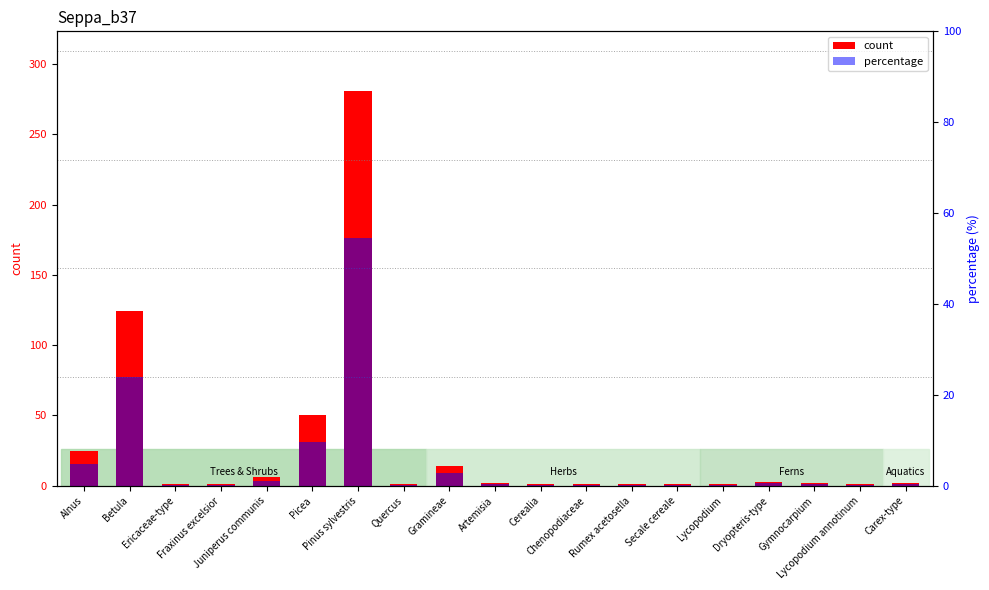

What is the average value of the percentage series?

5.3